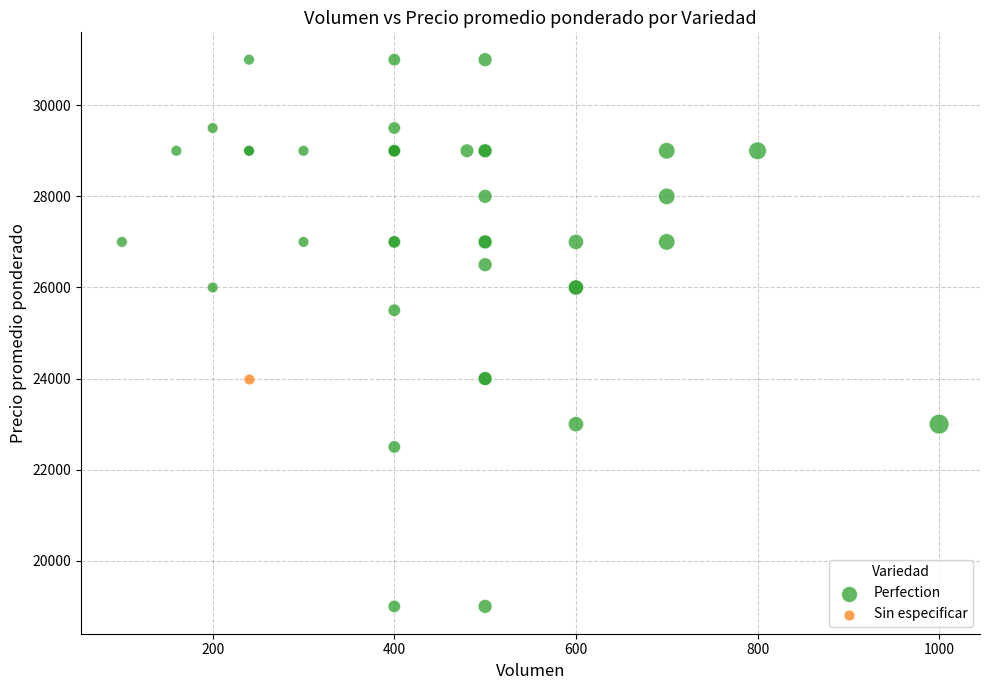

What are all the series names shown in the legend?

Perfection, Sin especificar